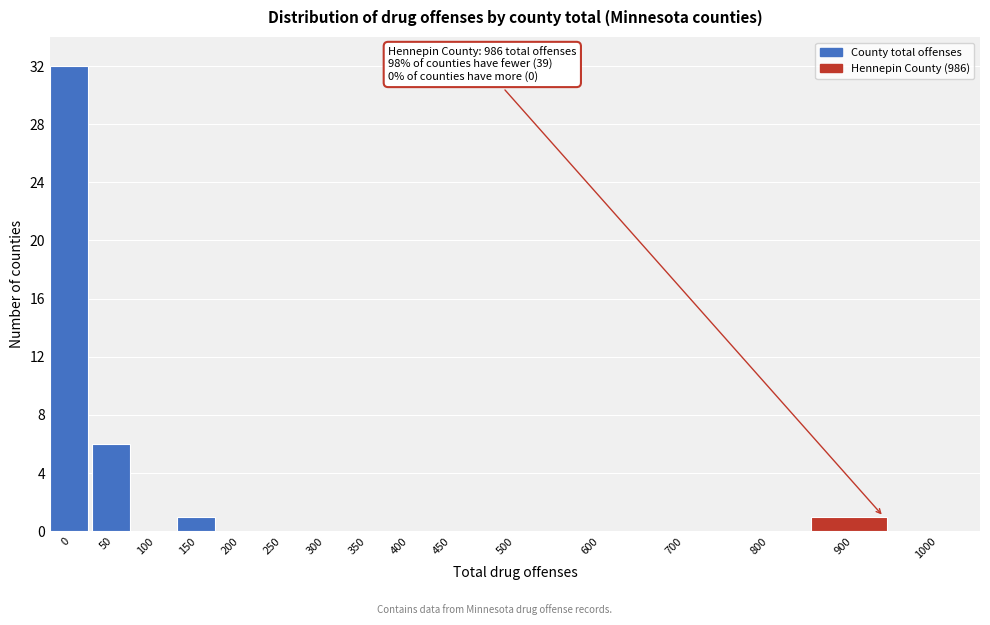

Reading left to right, extract all data points from this chart.

0=32	50=6	100=0	150=1	200=0	250=0	300=0	350=0	400=0	450=0	500=0	600=0	700=0	800=0	900=1	1000=0